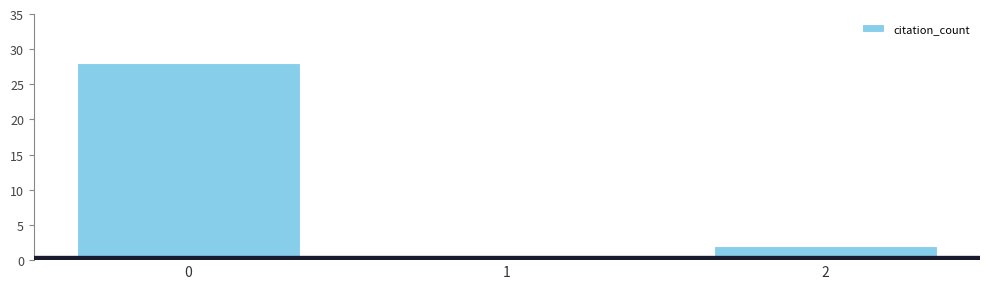

Reading right to left, extract all data points from this chart.

2=2	1=0	0=28